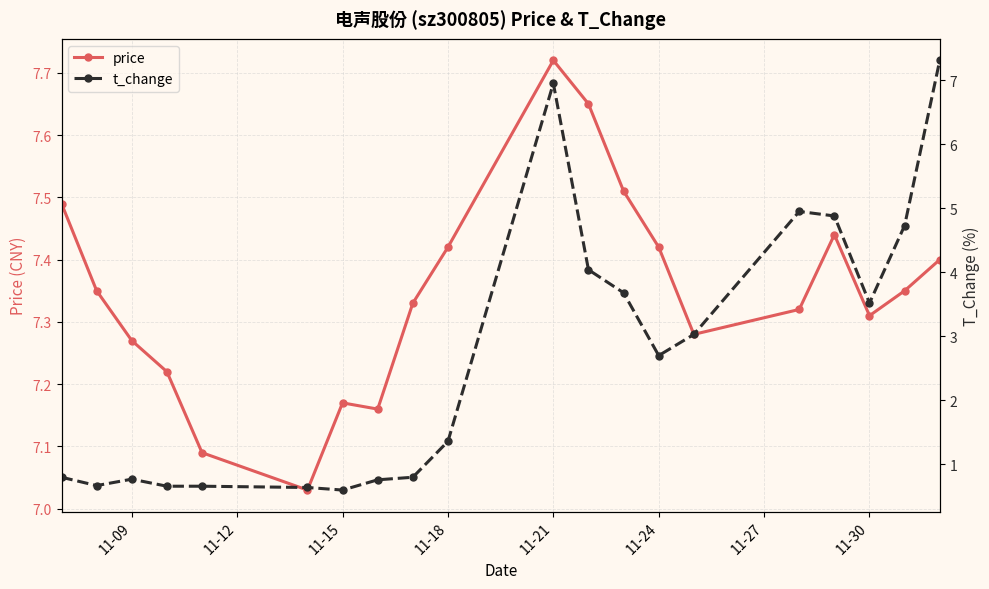

At how many categories does at least one series exceed 4?

20